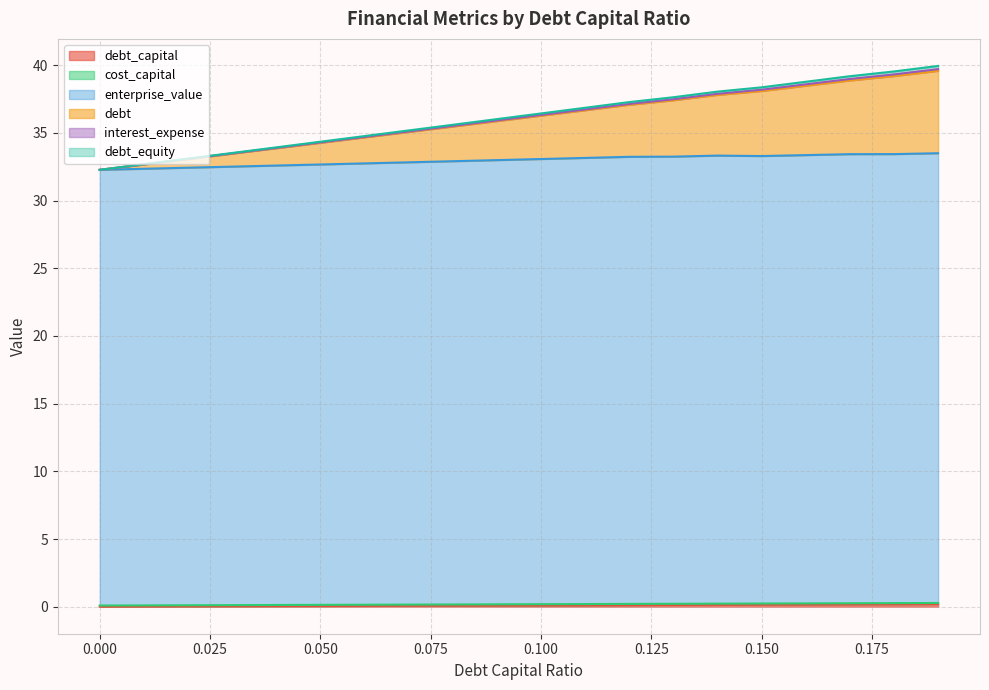

Does the chart have visible grid lines?

Yes